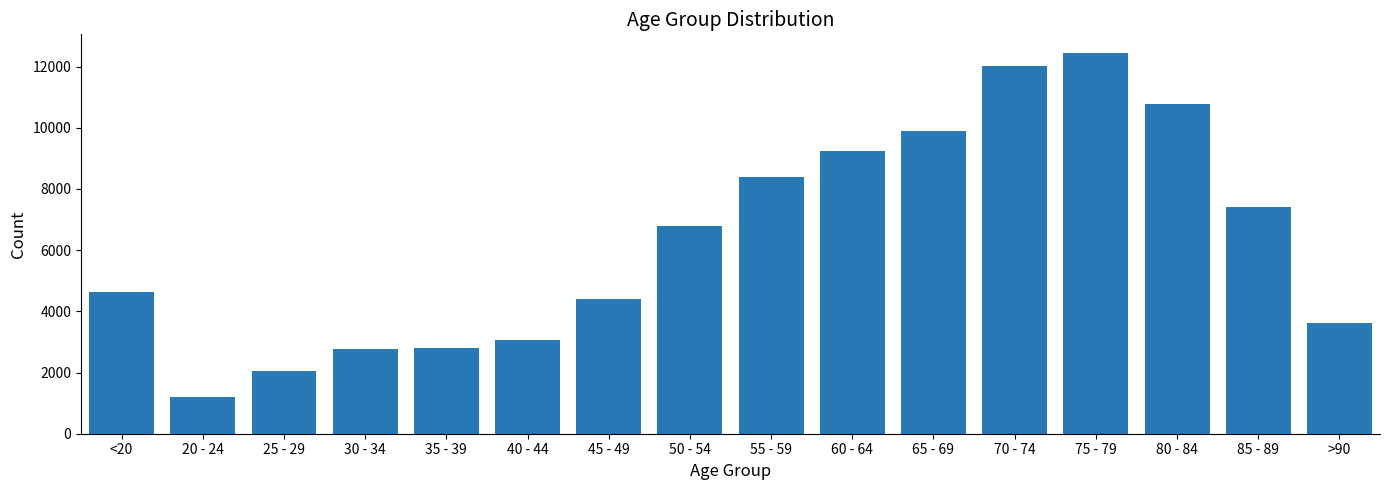

What is the greatest value displayed?

12434